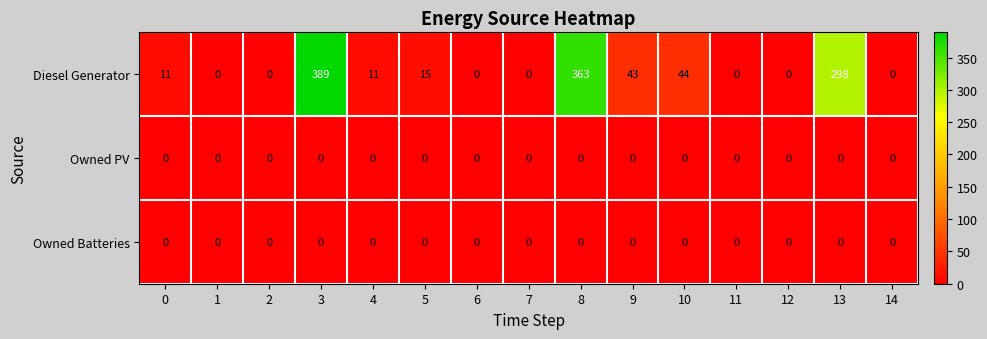

Which series changed the most between 6 and 8?

Diesel Generator